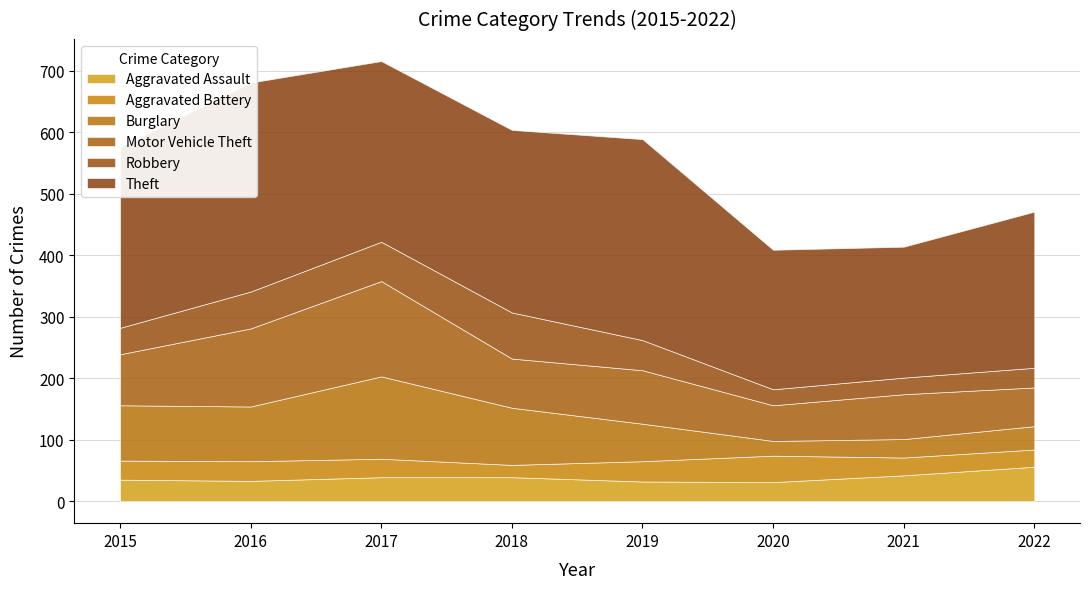

Reading right to left, extract all data points from this chart.

Aggravated Assault: 2022=56	2021=42	2020=31	2019=32	2018=39	2017=39	2016=33	2015=35
Aggravated Battery: 2022=28	2021=29	2020=43	2019=33	2018=20	2017=30	2016=32	2015=31
Burglary: 2022=38	2021=30	2020=24	2019=61	2018=93	2017=134	2016=89	2015=90
Motor Vehicle Theft: 2022=63	2021=73	2020=58	2019=87	2018=80	2017=155	2016=127	2015=83
Robbery: 2022=32	2021=27	2020=26	2019=49	2018=75	2017=64	2016=60	2015=43
Theft: 2022=254	2021=213	2020=227	2019=327	2018=297	2017=294	2016=340	2015=294